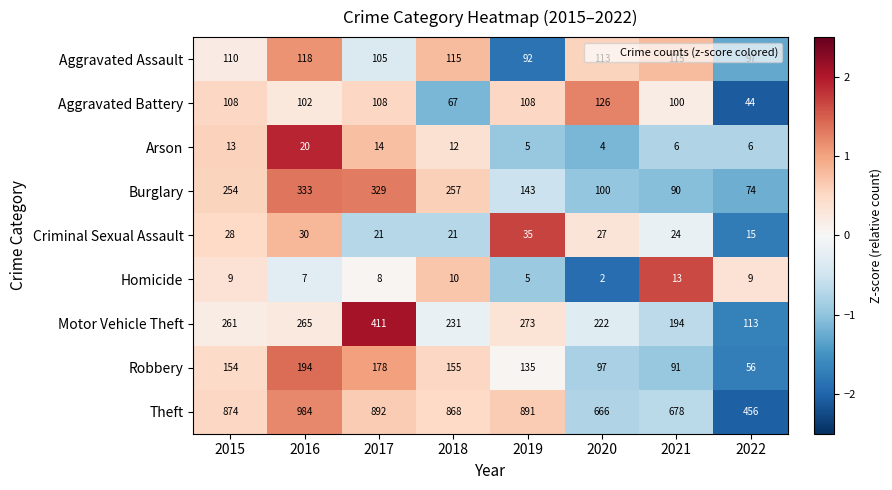

Between 2015 and 2019, which series saw the biggest shift?

Burglary